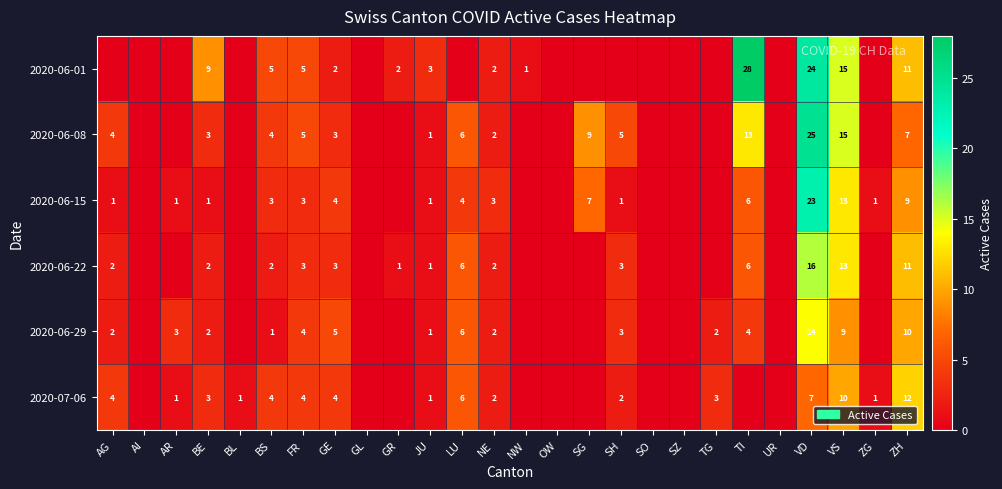

Which category has the lowest value across all series?

AG